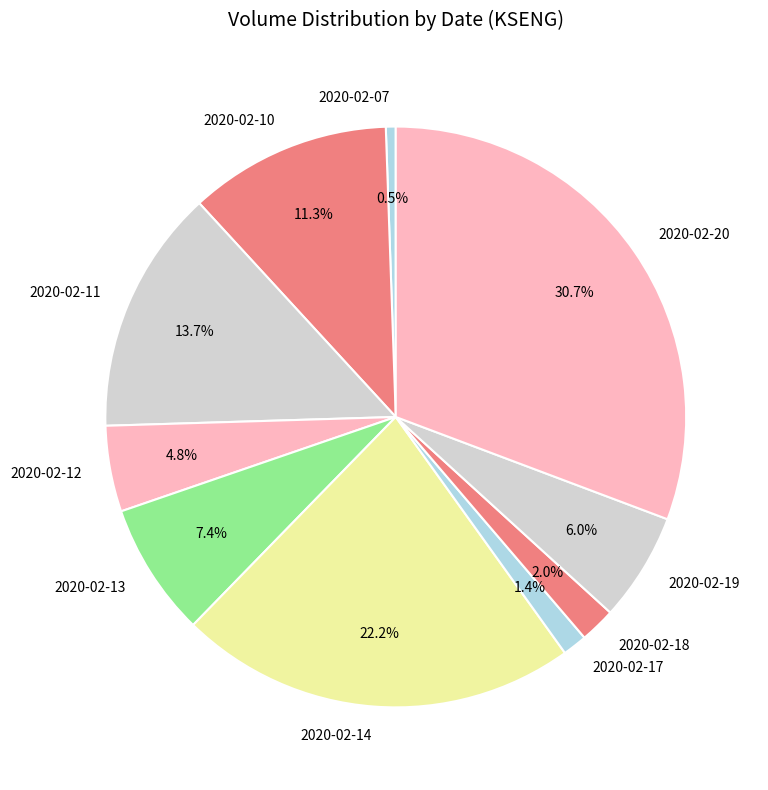

What is the largest slice in the pie chart?

2020-02-20